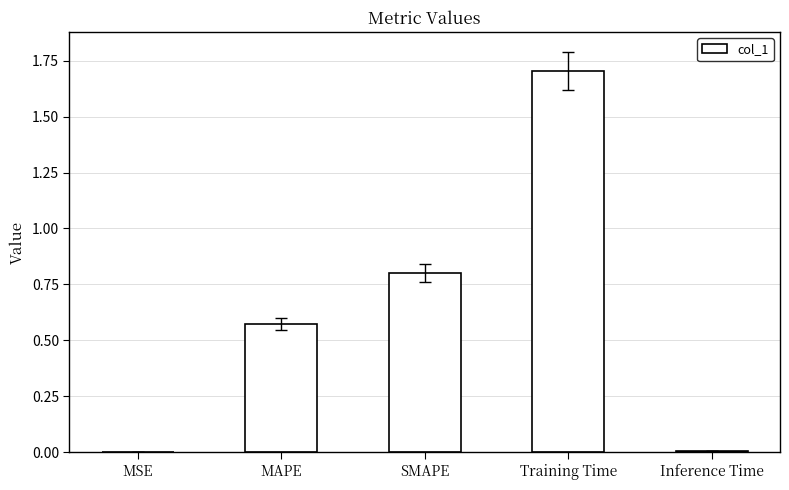

What is the ratio of the value at MAPE to the value at Training Time?

0.3